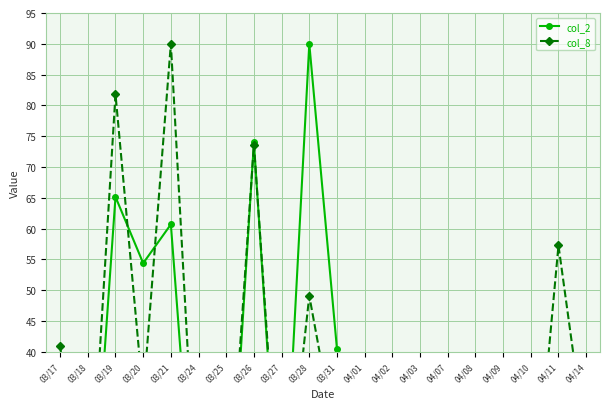

How many times do col_2 and col_8 cross each other?

5